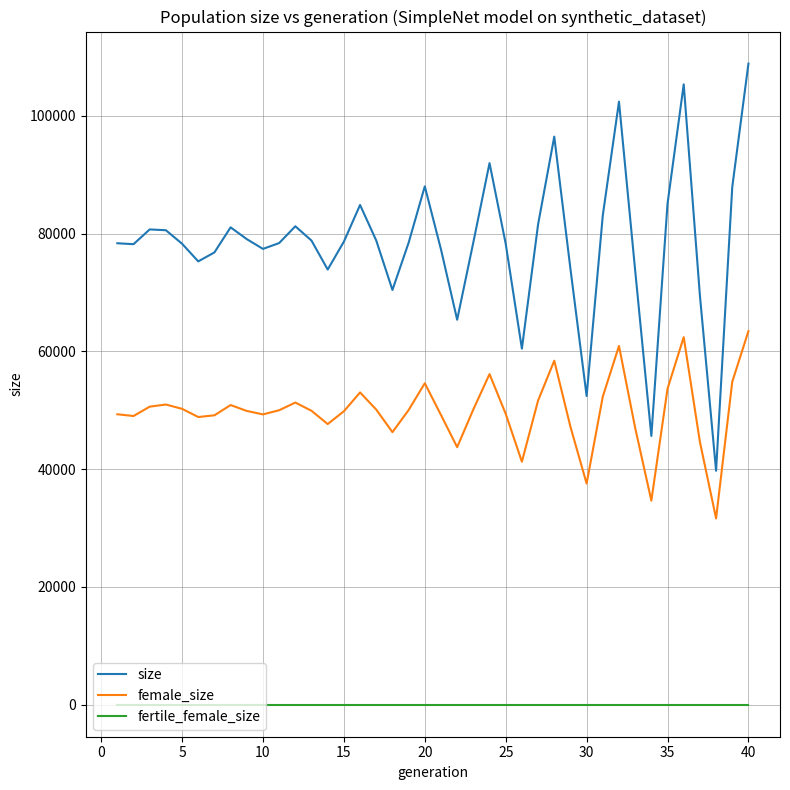

List the series in order of their peak value, highest first.

size, female_size, fertile_female_size